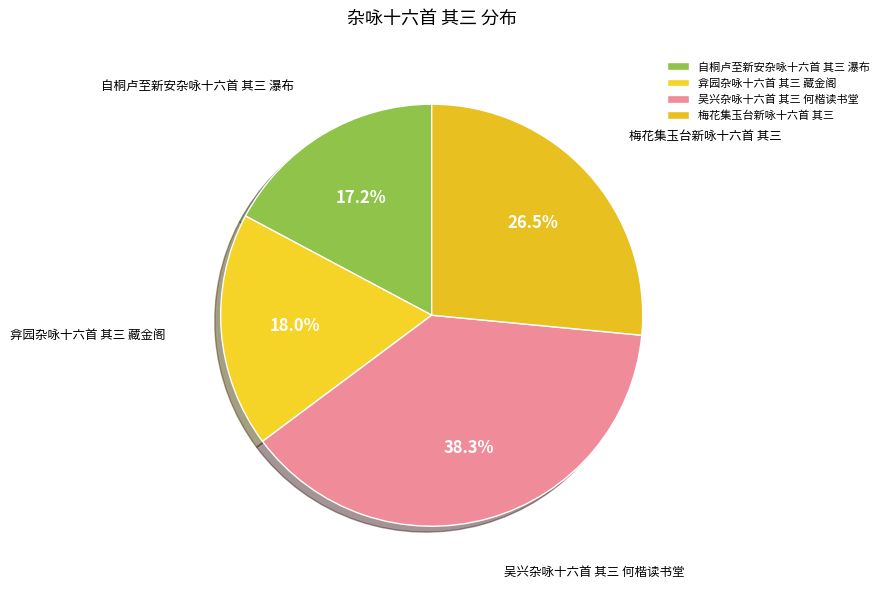

What is the smallest slice in the pie chart?

自桐卢至新安杂咏十六首 其三 瀑布